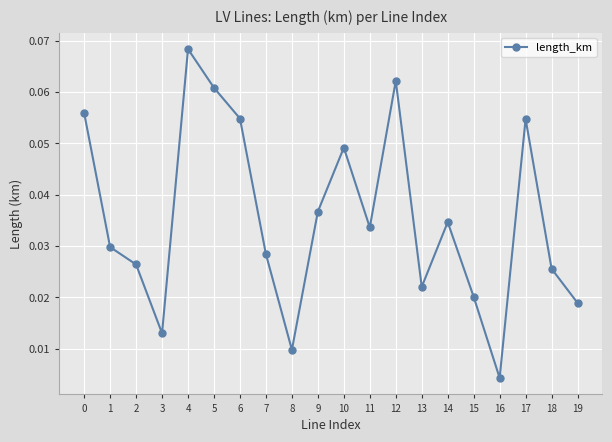

True or false: the data shows 0.0 at 4.

False